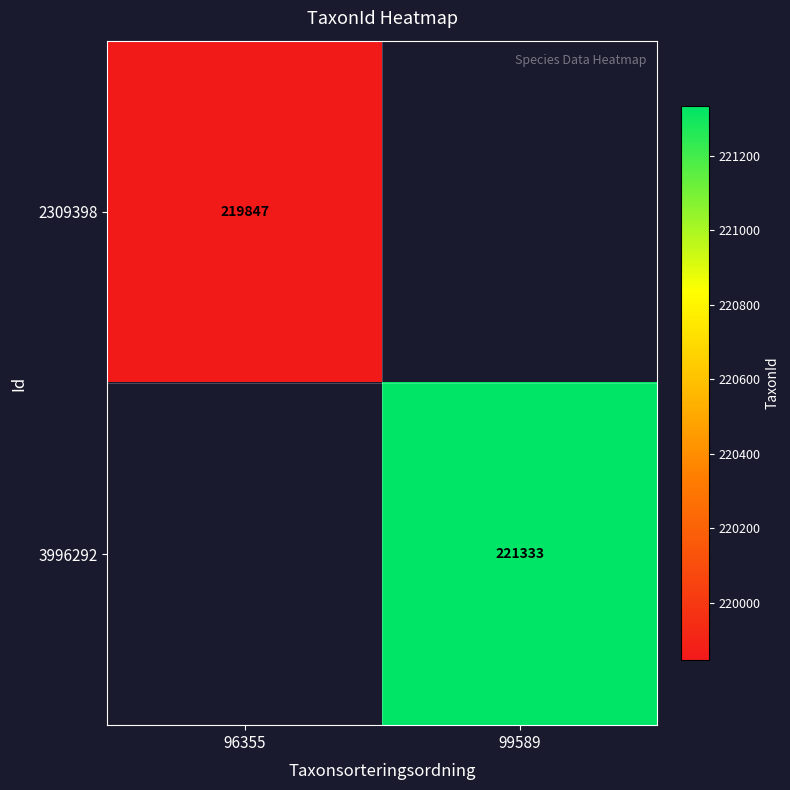

What is the minimum value shown in the chart?

219847.0